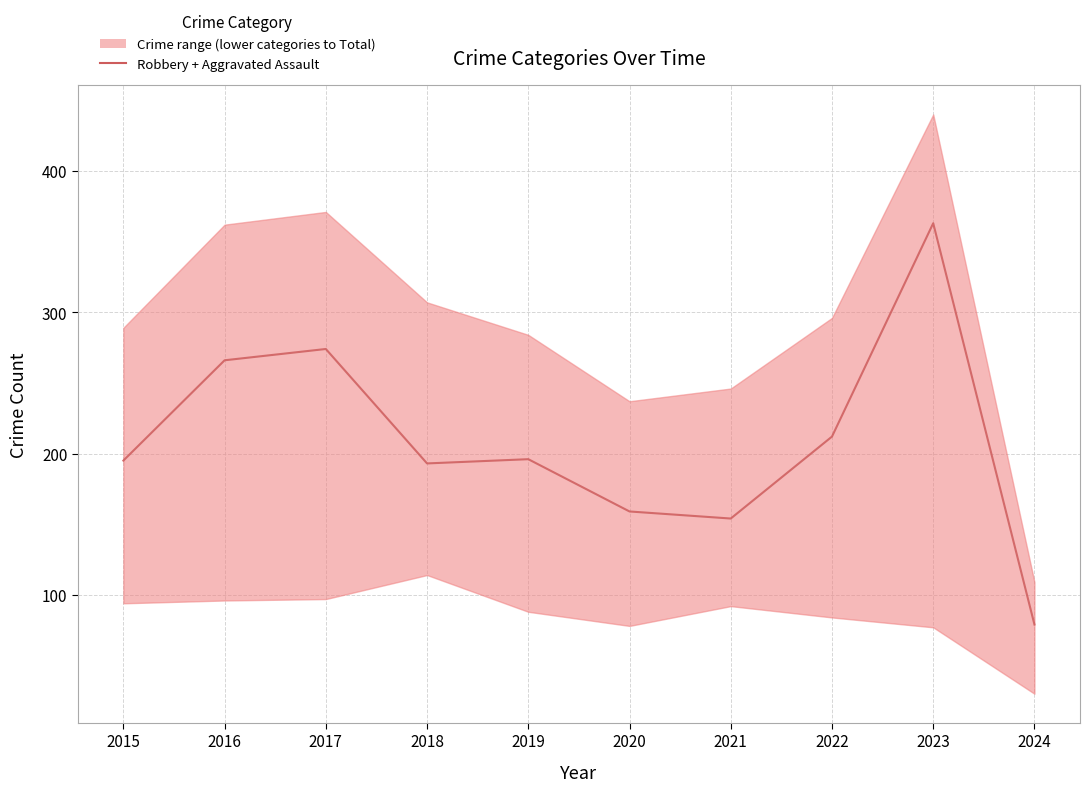

True or false: the data shows 363 at 2023.

True